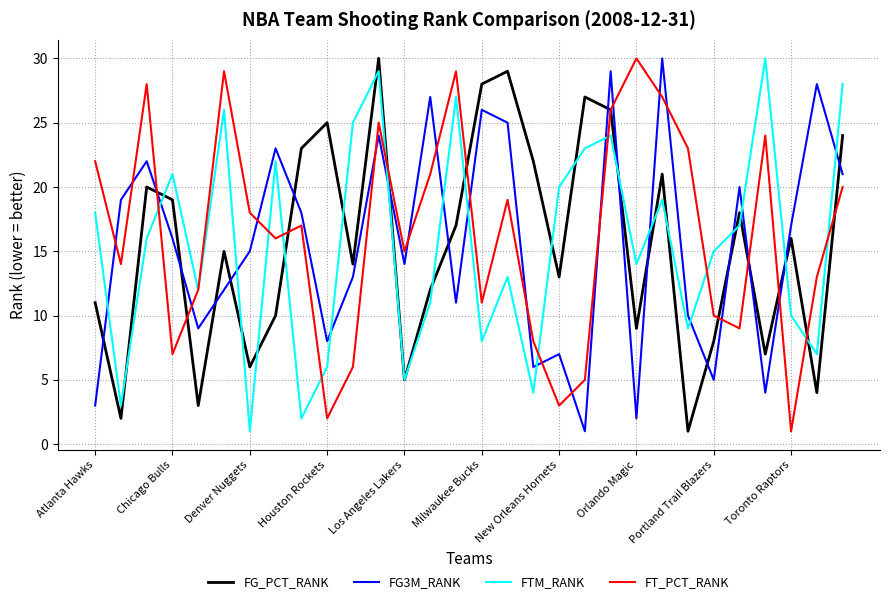

Reading right to left, extract all data points from this chart.

FG_PCT_RANK: 24	4	16	7	18	8	1	21	9	26	27	13	22	29	28	17	12	5	30	14	25	23	10	6	15	3	19	20	2	11
FG3M_RANK: 21	28	17	4	20	5	10	30	2	29	1	7	6	25	26	11	27	14	24	13	8	18	23	15	12	9	16	22	19	3
FTM_RANK: 28	7	10	30	17	15	9	19	14	24	23	20	4	13	8	27	11	5	29	25	6	2	22	1	26	12	21	16	3	18
FT_PCT_RANK: 20	13	1	24	9	10	23	27	30	26	5	3	8	19	11	29	21	15	25	6	2	17	16	18	29	12	7	28	14	22